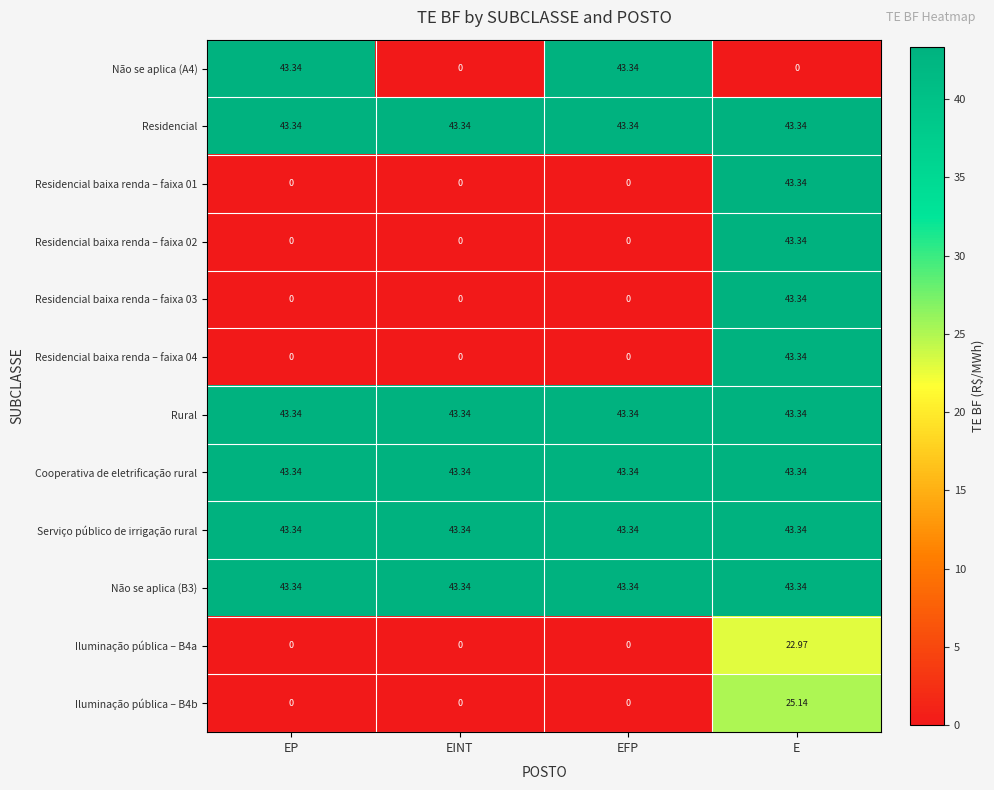

Is the value of Residencial baixa renda – faixa 02 at EINT greater than the value of Residencial at EP?

No